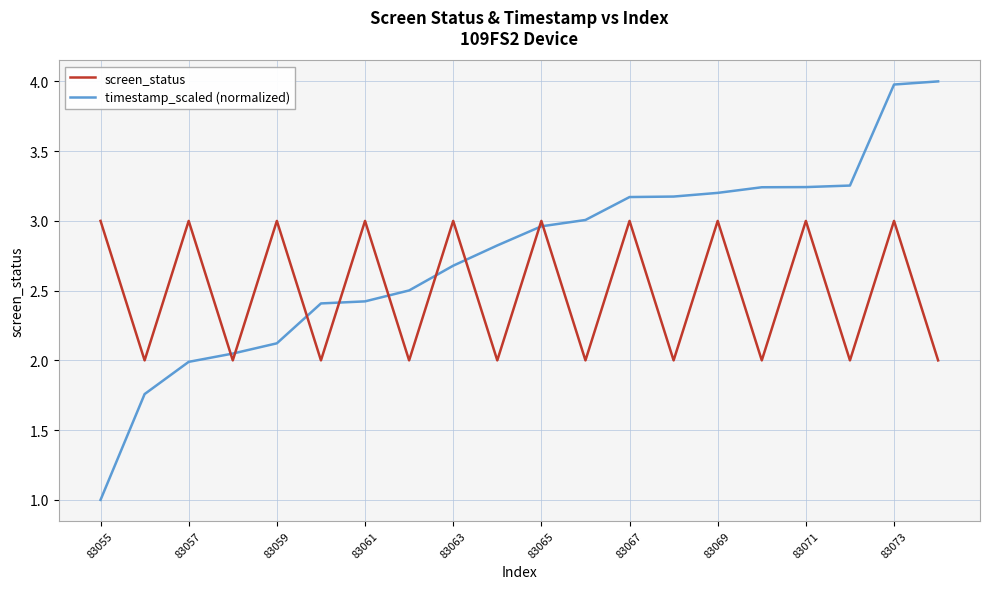

What are all the series names shown in the legend?

screen_status, timestamp_scaled (normalized)